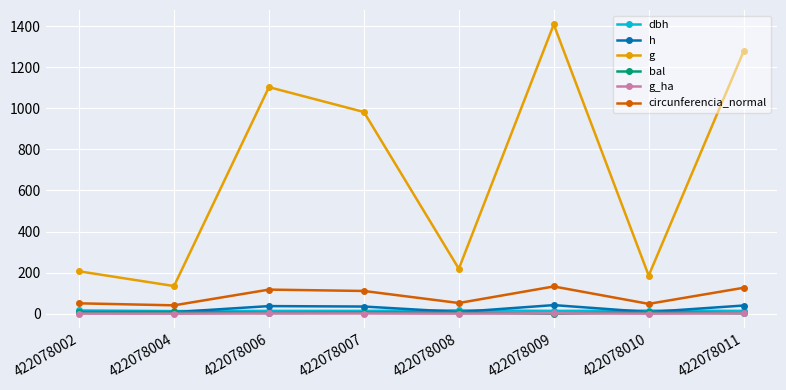

Where is g nearest to the value 771?

422078007